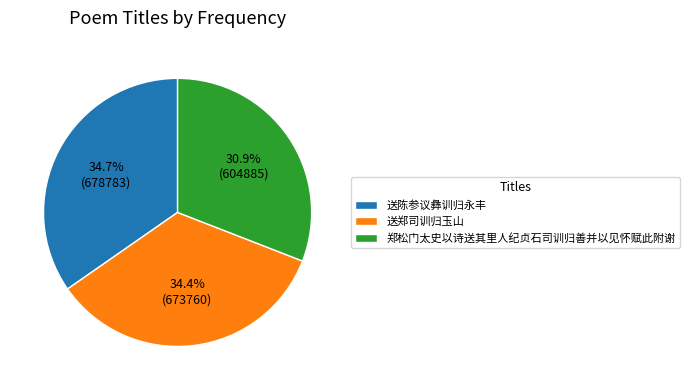

What is the smallest slice in the pie chart?

郑松门太史以诗送其里人纪贞石司训归善并以见怀赋此附谢